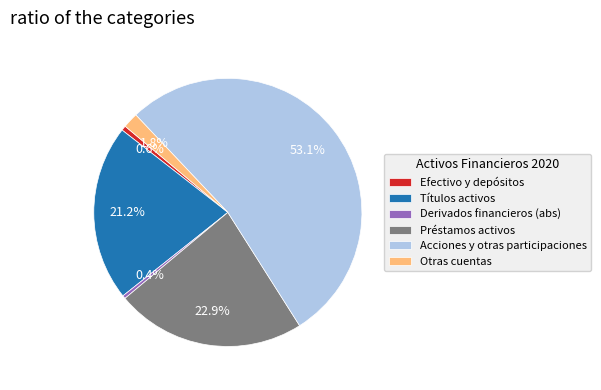

How many slices are in this pie chart?

6